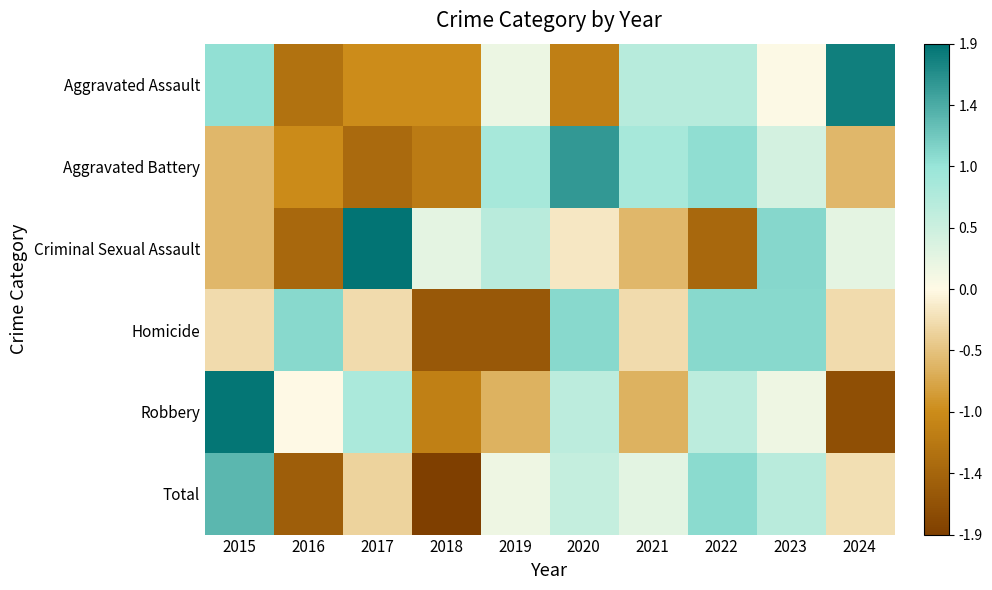

Which series changed the most between 2015 and 2016?

Total